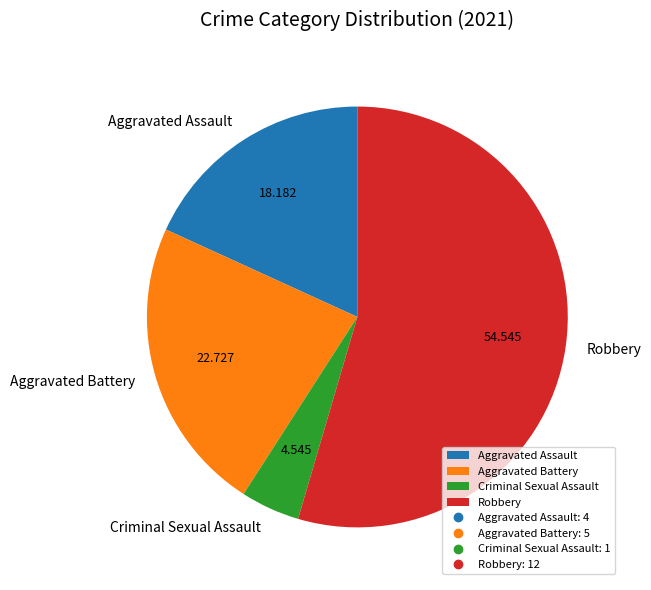

Approximately how many times larger is the value at Robbery compared to Aggravated Battery?

2.4